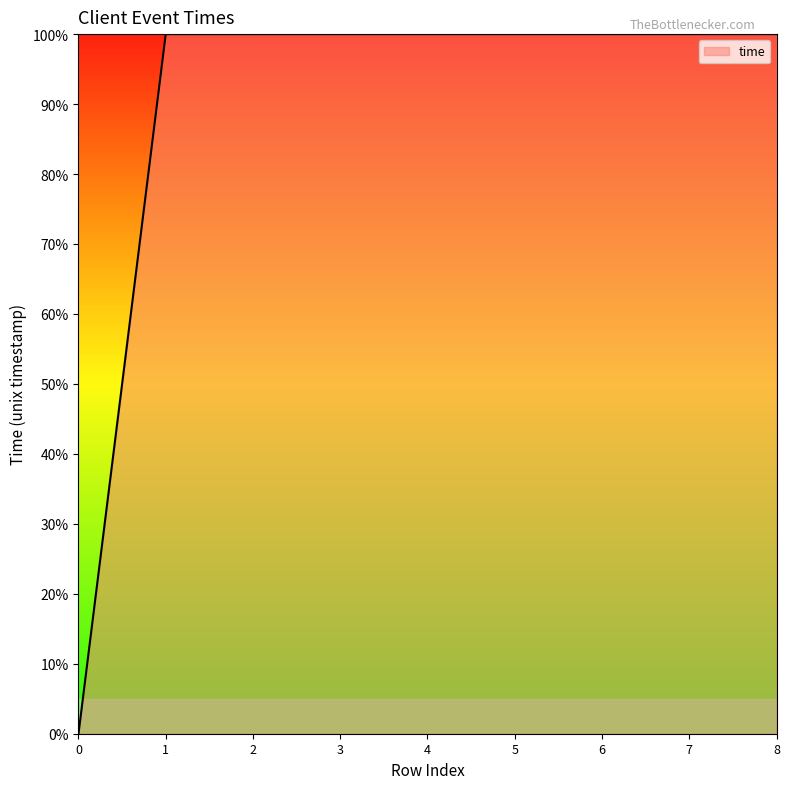

What is the ratio of the value at 2 to the value at 6?

1.0